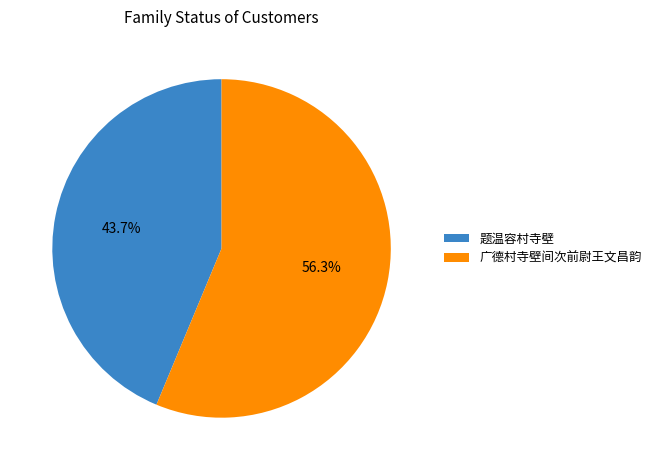

True or false: 题温容村寺壁 accounts for 2% of the total.

False